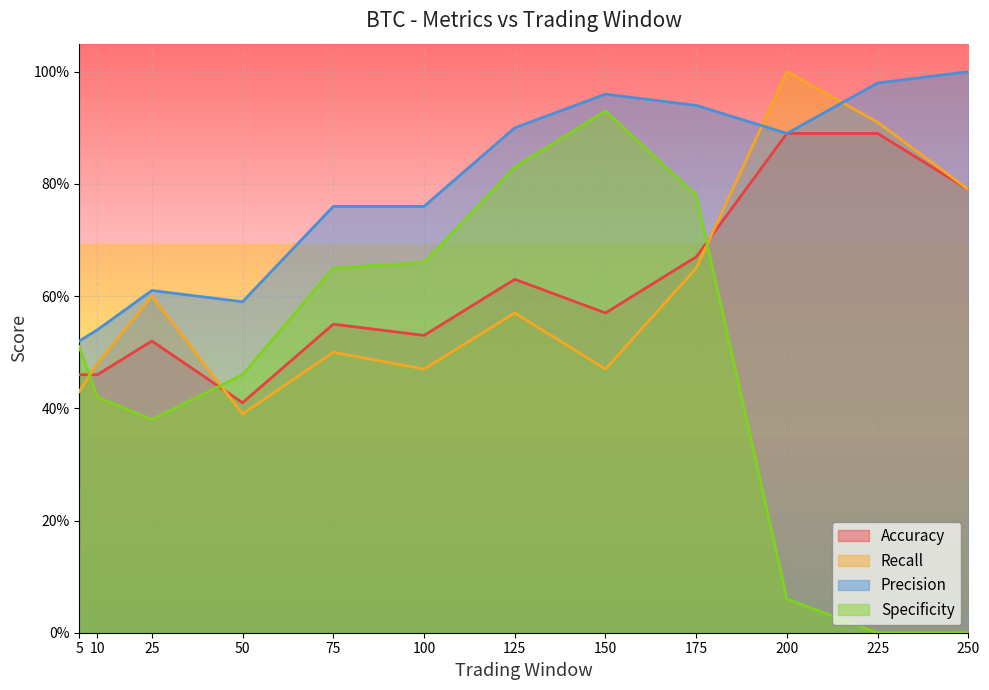

The value of Accuracy at 50 is 0.4. True or false?

True